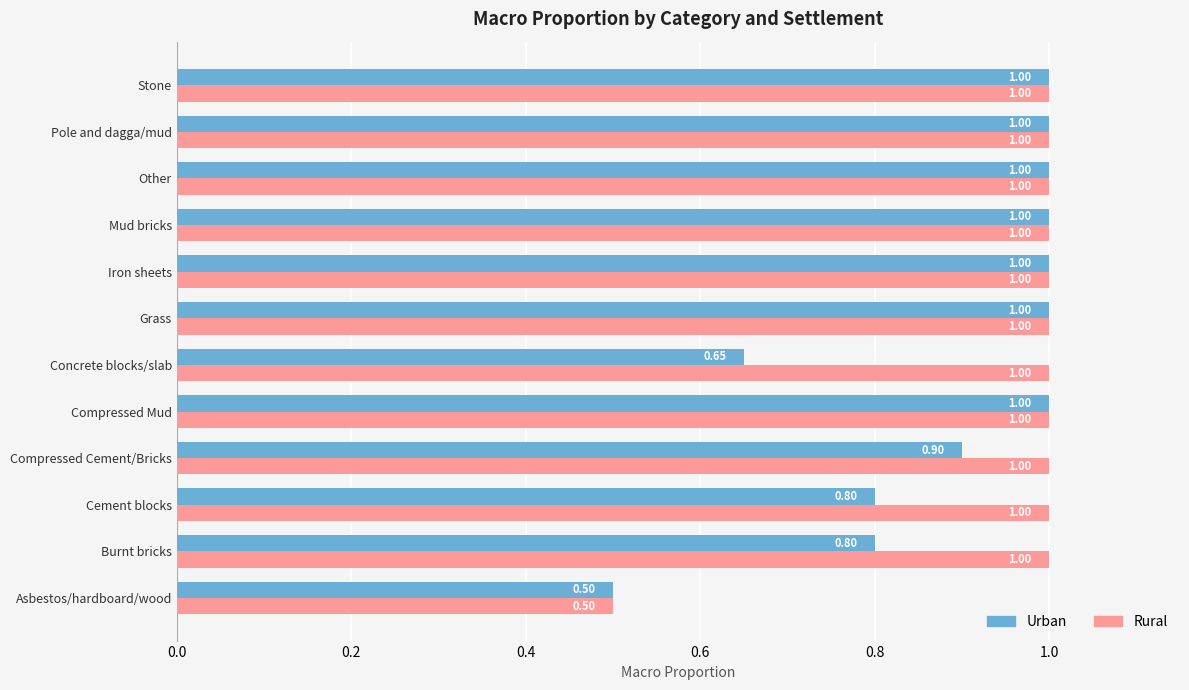

Which series changed the most between Burnt bricks and Iron sheets?

Urban